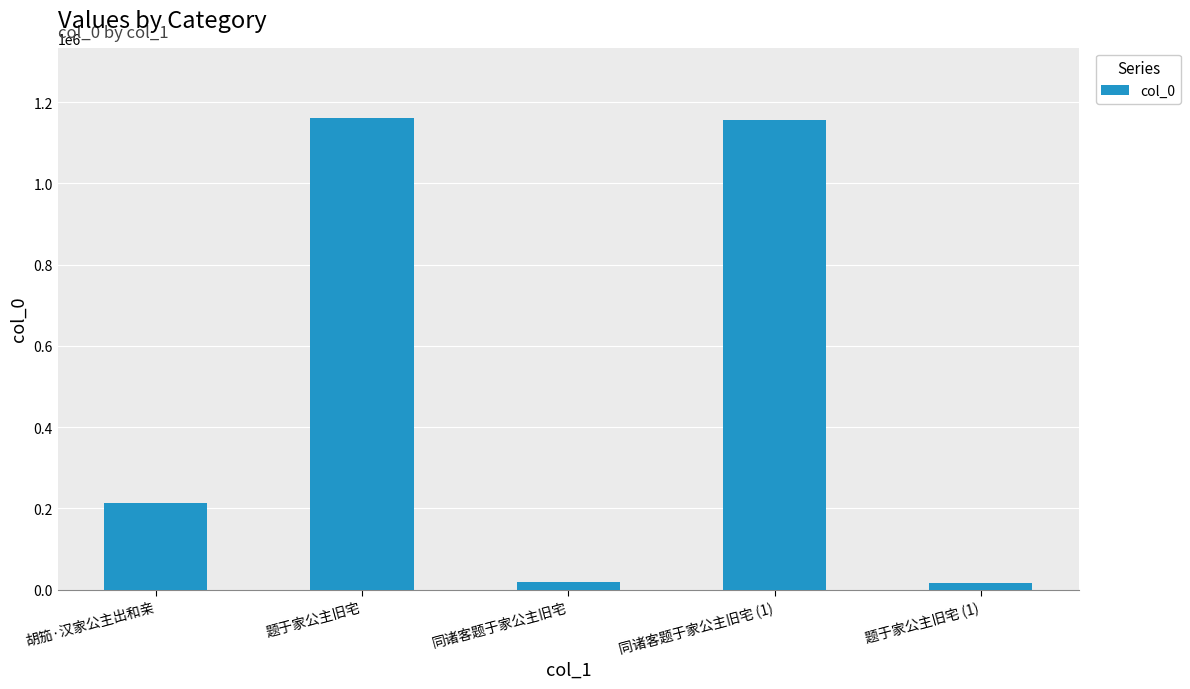

What is the difference between the maximum and minimum values?

1144874